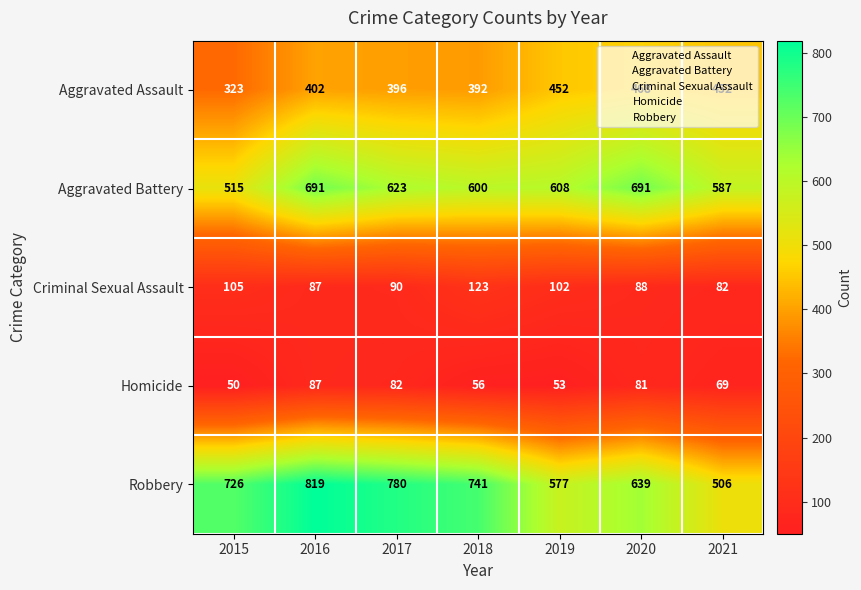

What is the total value across all series at 2016?

2086